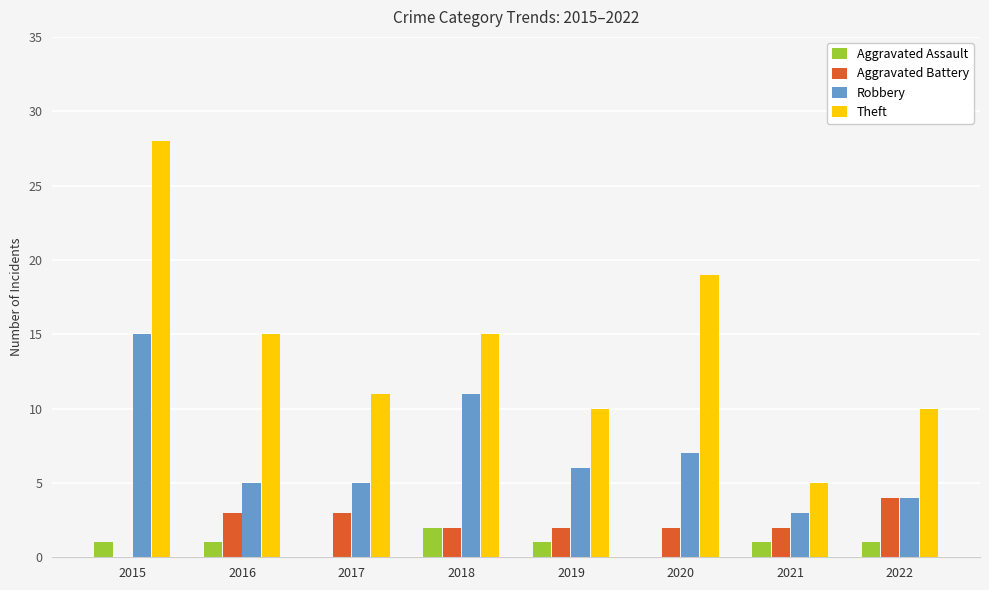

What are all the series names shown in the legend?

Aggravated Assault, Aggravated Battery, Robbery, Theft